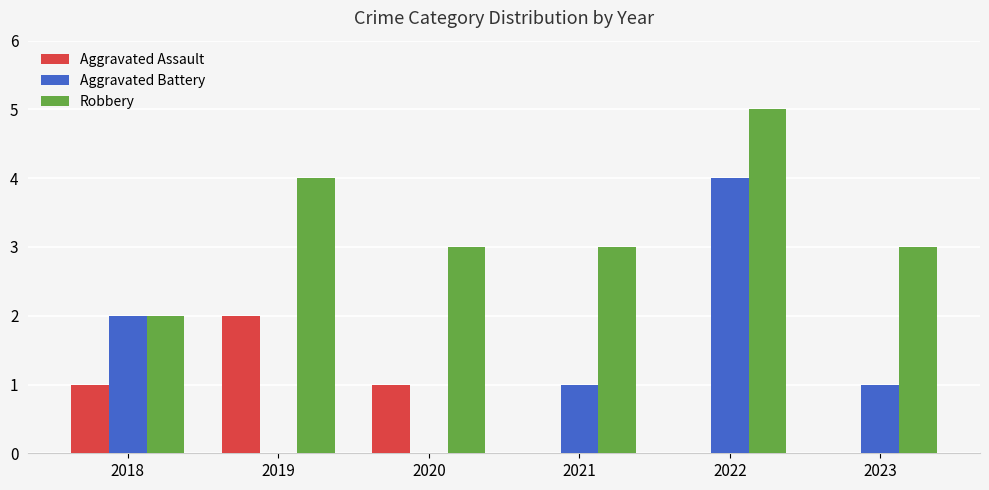

At which category is the sum across all series the highest?

2022